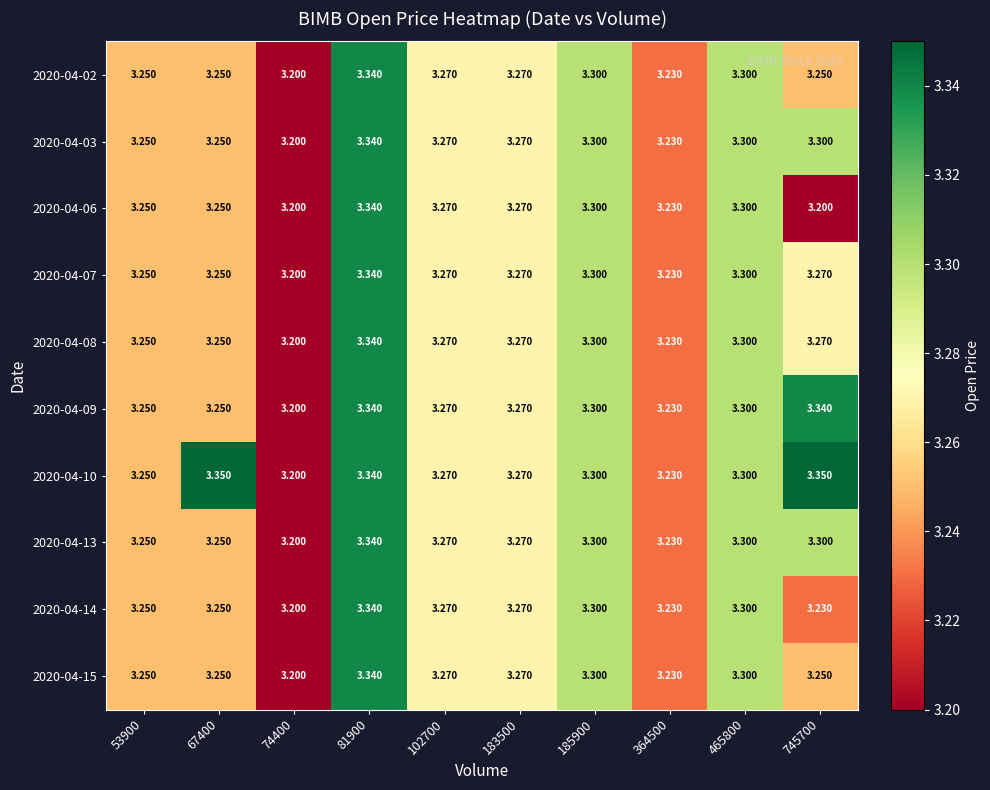

At which category is the sum across all series the highest?

81900